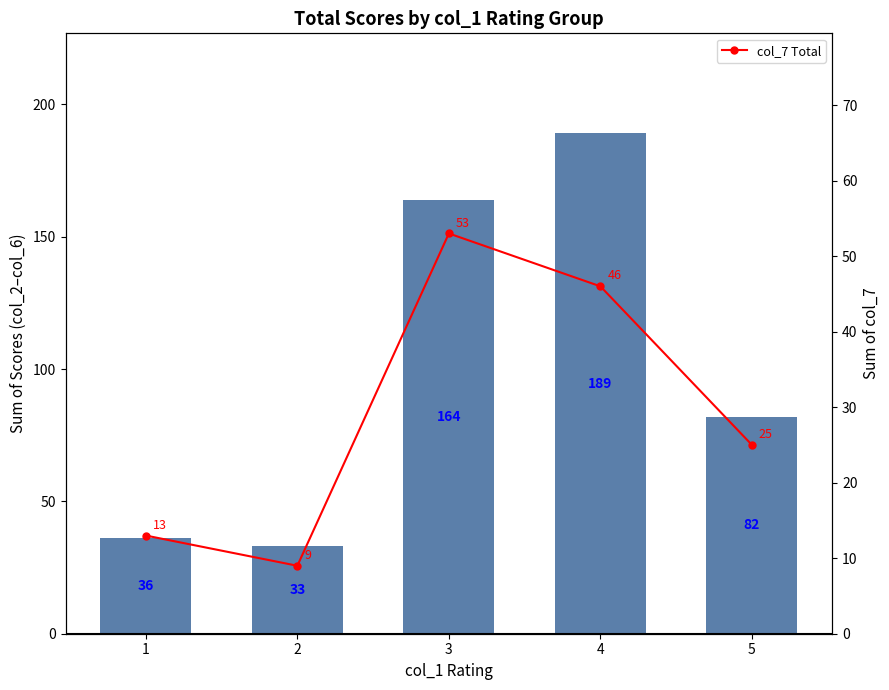

Reading right to left, list all the values displayed in this chart.

col_2 to col_6 Total: 82	189	164	33	36
col_7 Total: 25	46	53	9	13